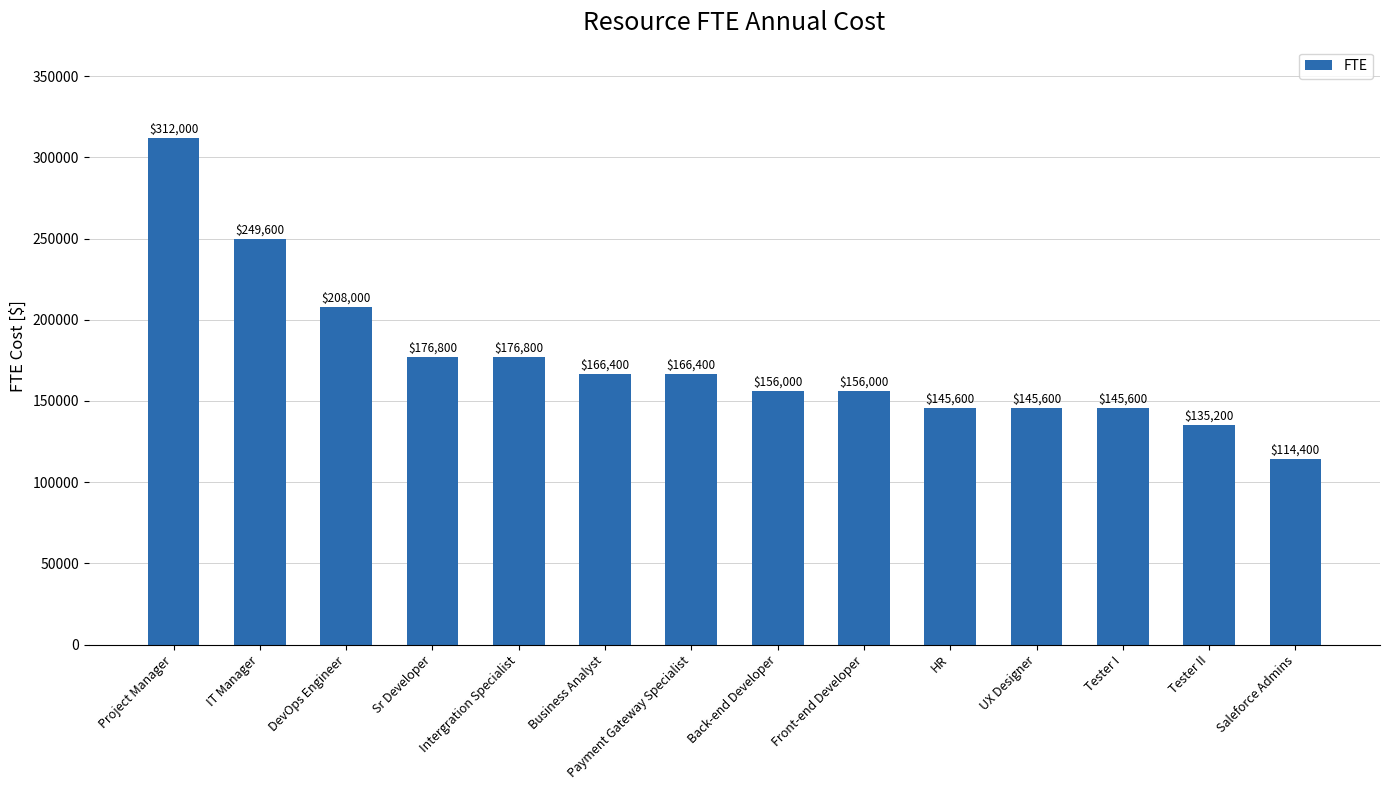

What is the ratio of the value at Intergration Specialist to the value at UX Designer?

1.2